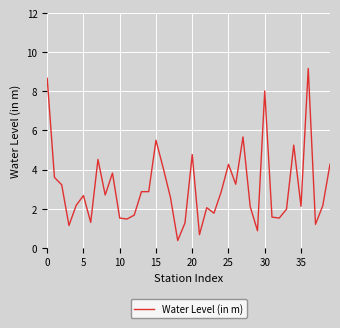

What is the difference between the maximum and minimum values?

8.8